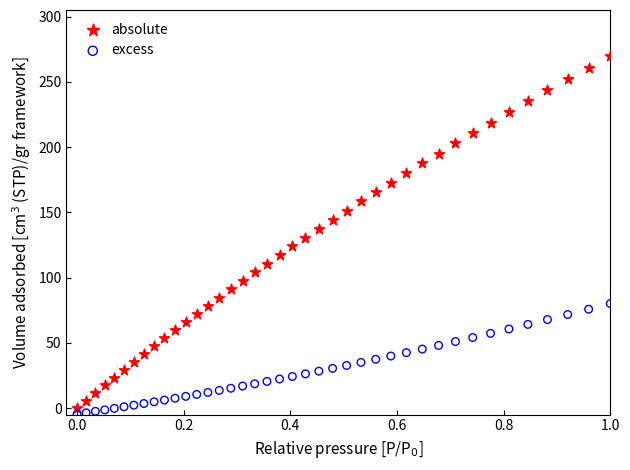

What is the X range (max minus min) for the scatter plot?

1.0